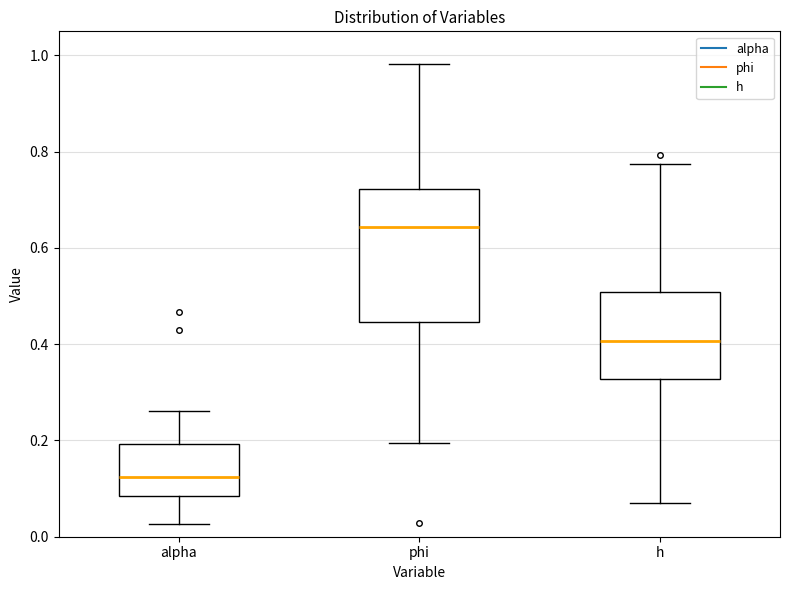

Which box is the tallest, from its lower edge to its upper edge?

phi